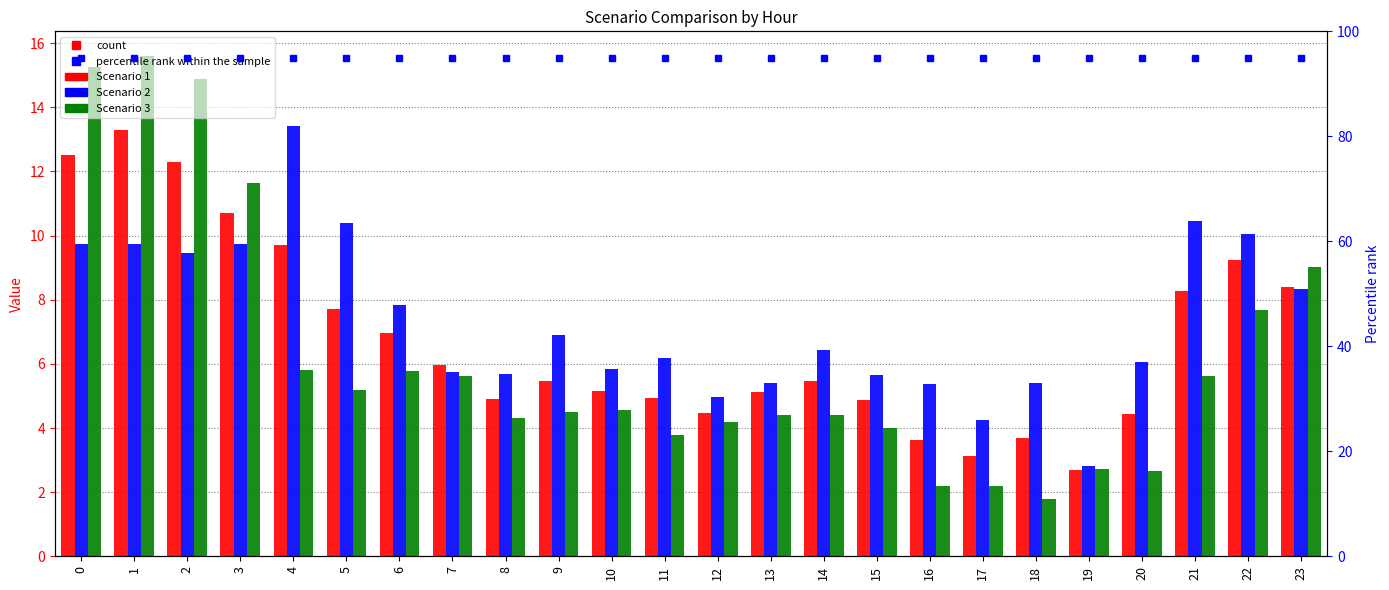

Reading right to left, extract all data points from this chart.

Scenario 1: 23=8.4	22=9.2	21=8.3	20=4.4	19=2.7	18=3.7	17=3.1	16=3.6	15=4.9	14=5.5	13=5.1	12=4.5	11=4.9	10=5.1	9=5.5	8=4.9	7=6.0	6=7.0	5=7.7	4=9.7	3=10.7	2=12.3	1=13.3	0=12.5
Scenario 2: 23=8.3	22=10.1	21=10.4	20=6.1	19=2.8	18=5.4	17=4.3	16=5.4	15=5.6	14=6.4	13=5.4	12=5.0	11=6.2	10=5.8	9=6.9	8=5.7	7=5.7	6=7.9	5=10.4	4=13.4	3=9.8	2=9.5	1=9.7	0=9.8
Scenario 3: 23=9.0	22=7.7	21=5.6	20=2.6	19=2.7	18=1.8	17=2.2	16=2.2	15=4.0	14=4.4	13=4.4	12=4.2	11=3.8	10=4.6	9=4.5	8=4.3	7=5.6	6=5.8	5=5.2	4=5.8	3=11.6	2=14.9	1=15.6	0=15.3
percentile rank within the sample: 23=95.0	22=95.0	21=95.0	20=95.0	19=95.0	18=95.0	17=95.0	16=95.0	15=95.0	14=95.0	13=95.0	12=95.0	11=95.0	10=95.0	9=95.0	8=95.0	7=95.0	6=95.0	5=95.0	4=95.0	3=95.0	2=95.0	1=95.0	0=95.0